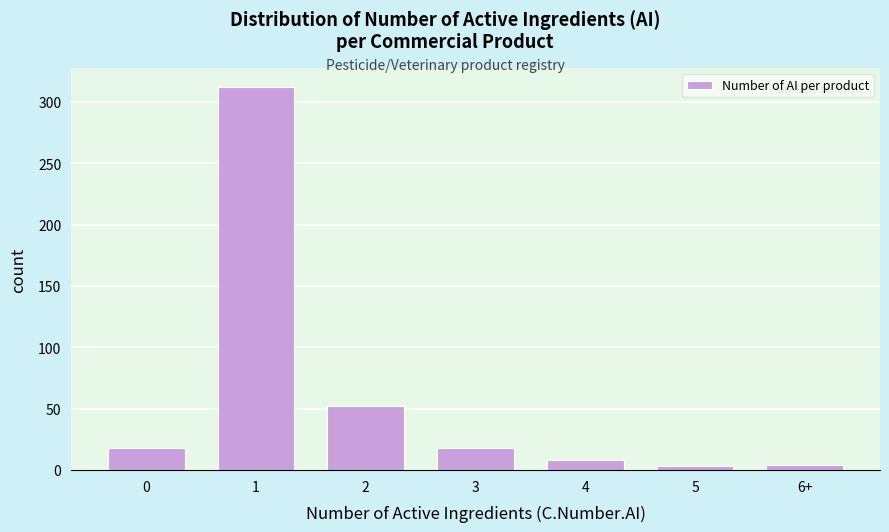

What is the difference between the maximum and minimum values?

309